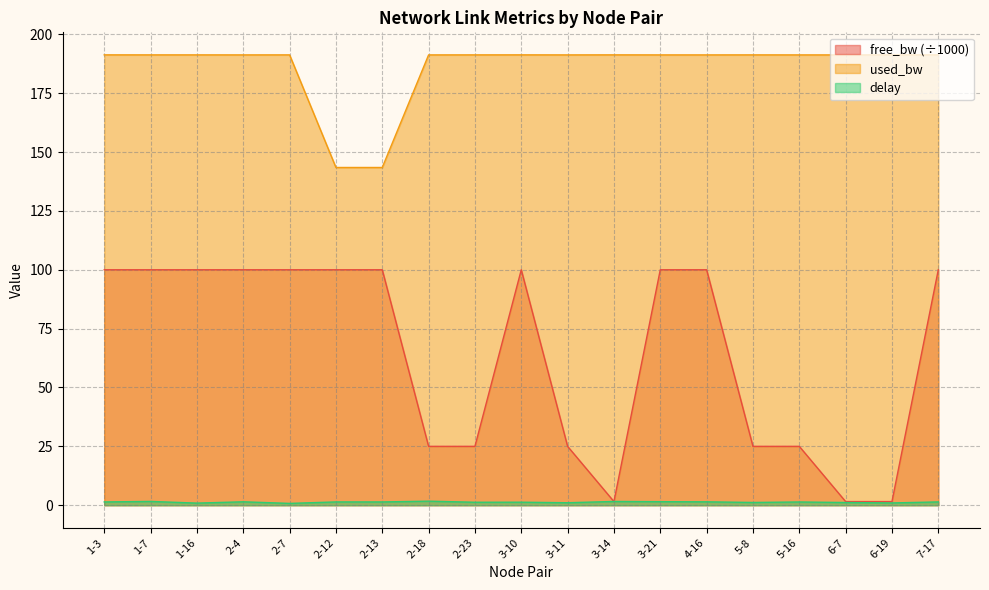

Reading right to left, extract all data points from this chart.

free_bw: 100.0	1.5	1.5	25.0	25.0	100.0	100.0	1.5	25.0	100.0	25.0	25.0	100.0	100.0	100.0	100.0	100.0	100.0	100.0
used_bw: 191.3	191.3	191.3	191.3	191.3	191.3	191.3	191.3	191.3	191.3	191.3	191.3	143.4	143.4	191.3	191.3	191.3	191.3	191.3
delay: 1.4	1.0	1.1	1.4	1.2	1.4	1.5	1.6	1.1	1.3	1.3	1.7	1.4	1.4	0.8	1.5	0.9	1.6	1.4